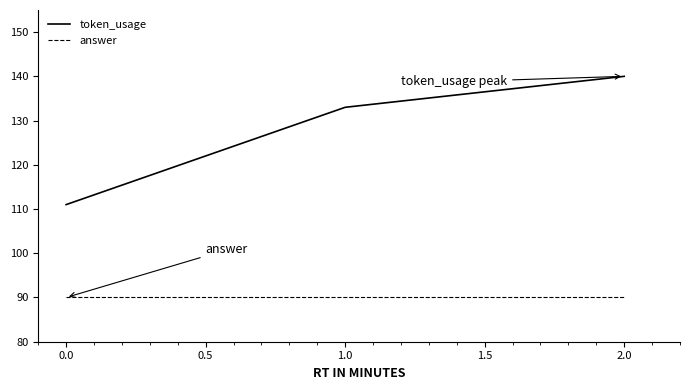

At how many categories does at least one series exceed 100?

3